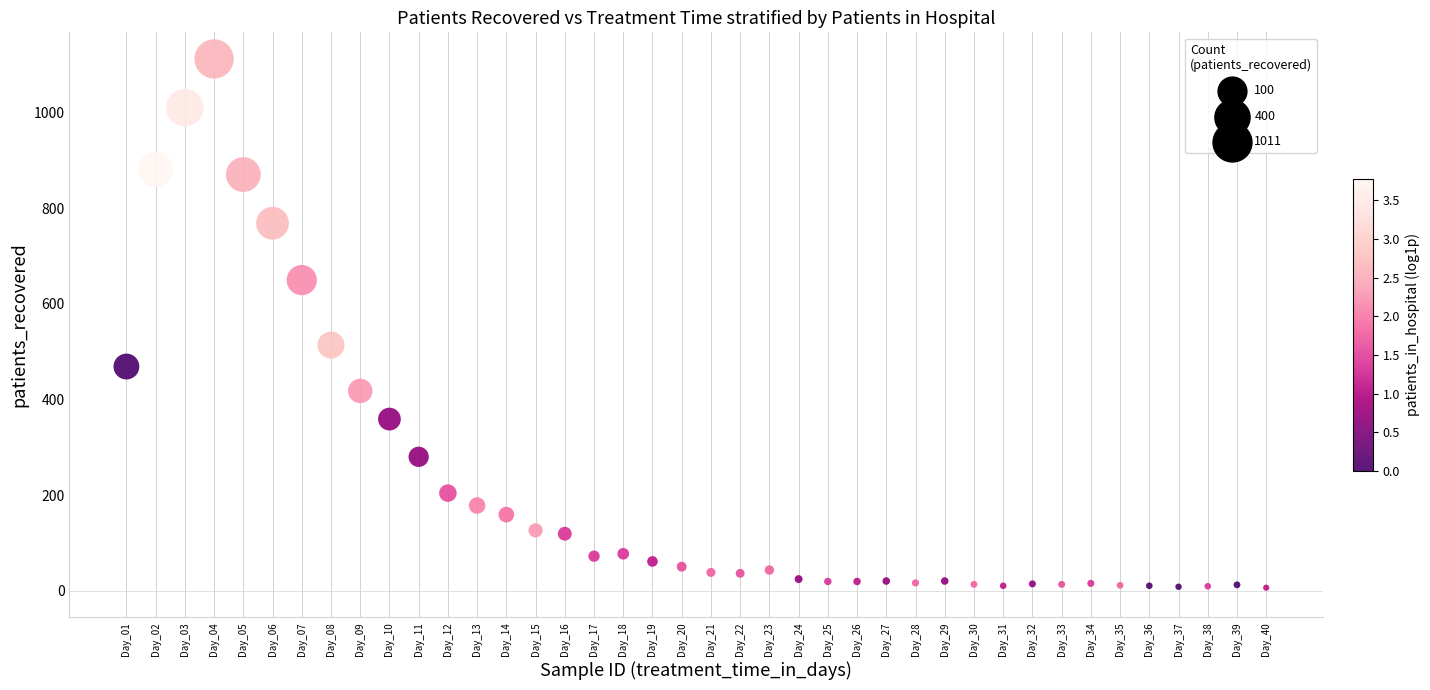

What Y value in the scatter plot is closest to 559?

514